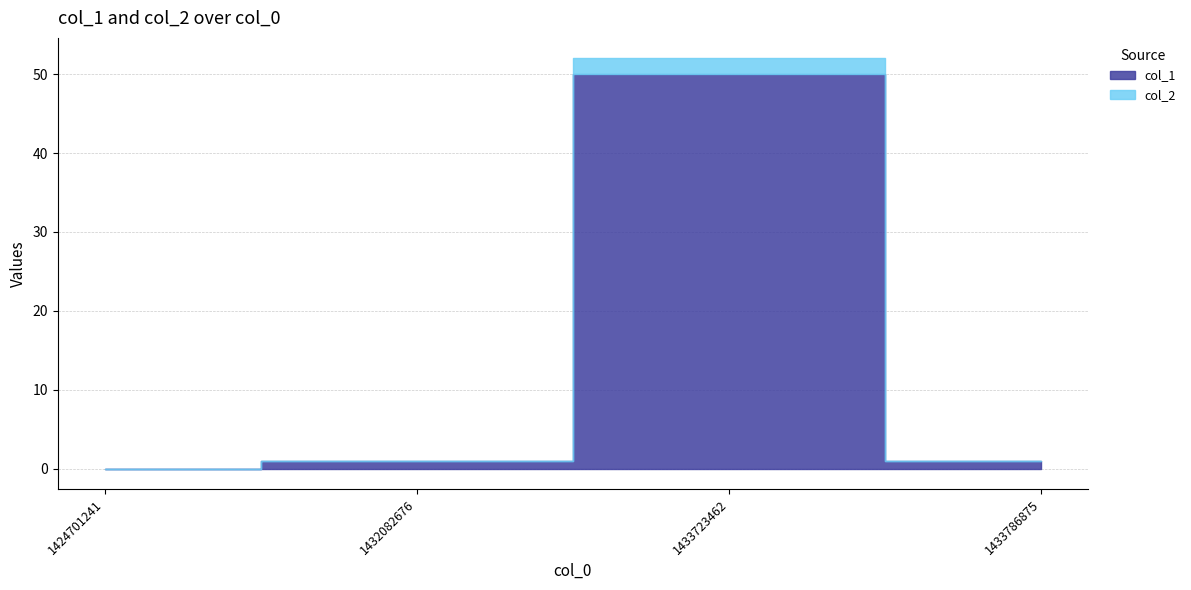

True or false: col_1 and col_2 intersect in this chart.

False